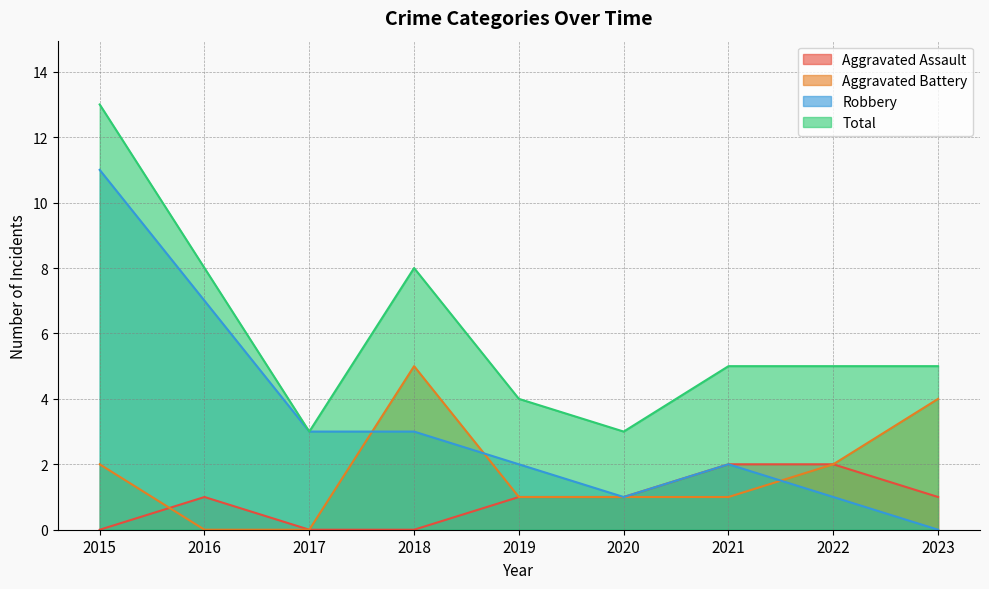

List the series in order of their overall mean, highest first.

Total, Robbery, Aggravated Battery, Aggravated Assault